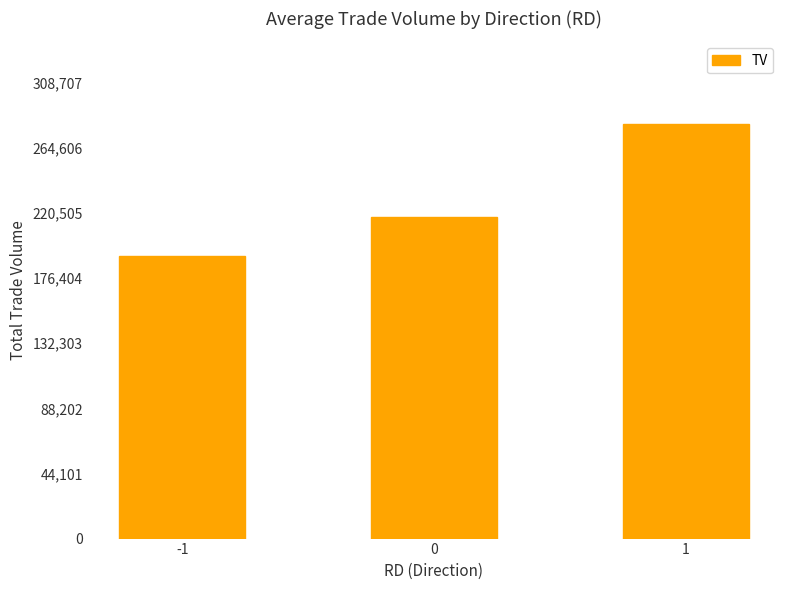

What is the value of the 2nd bar from the left?

217833.3